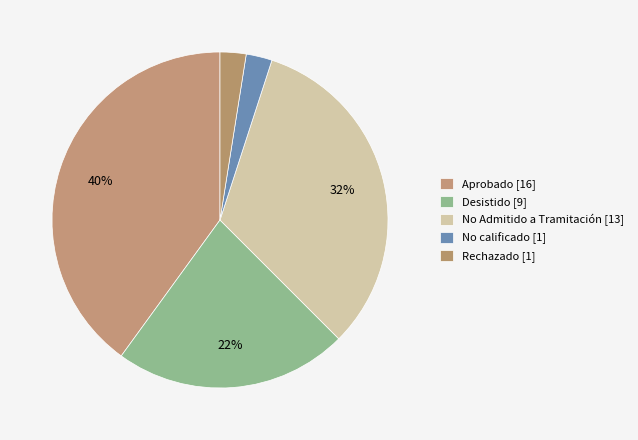

Does any single category account for the majority?

No